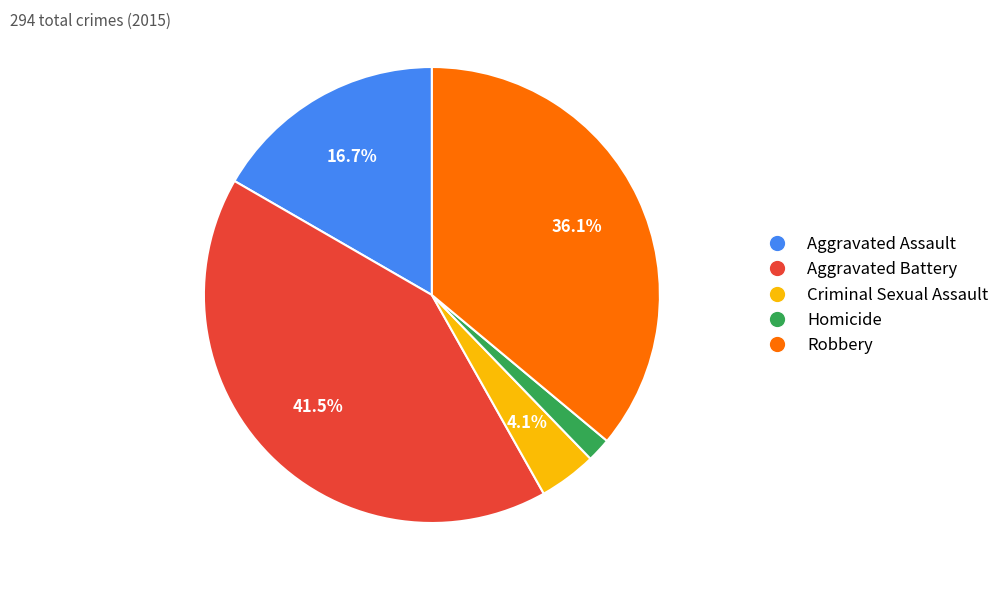

How much of the chart is everything except Aggravated Battery?

58.5%